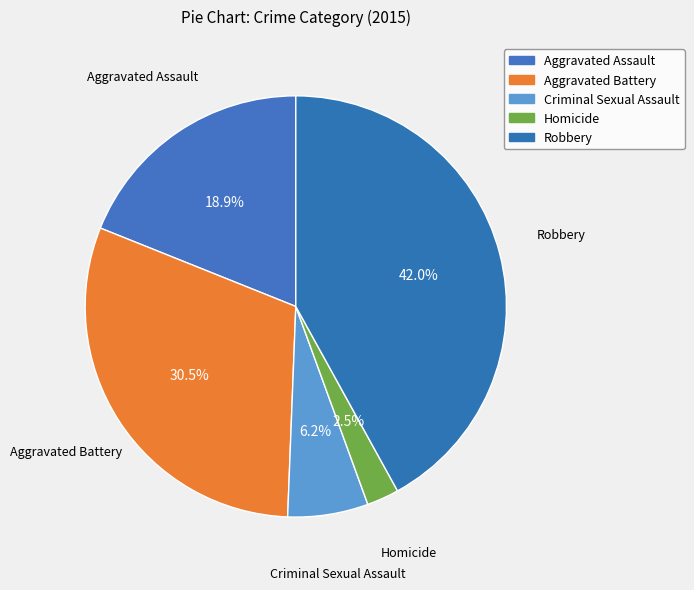

Count the number of slices in the pie.

5